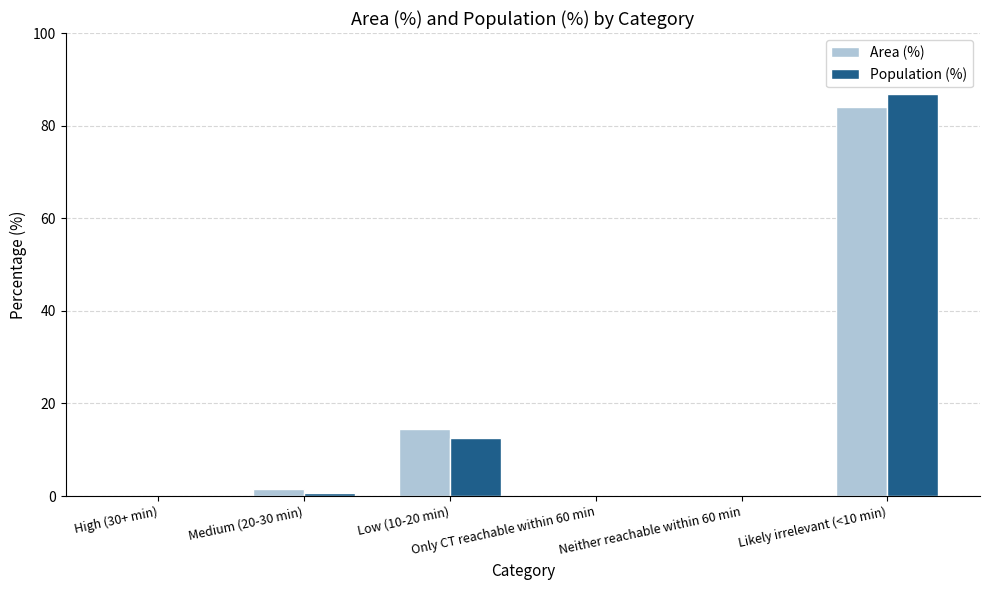

The Area (%) series shows 0.0 at High (30+ min). True or false?

True